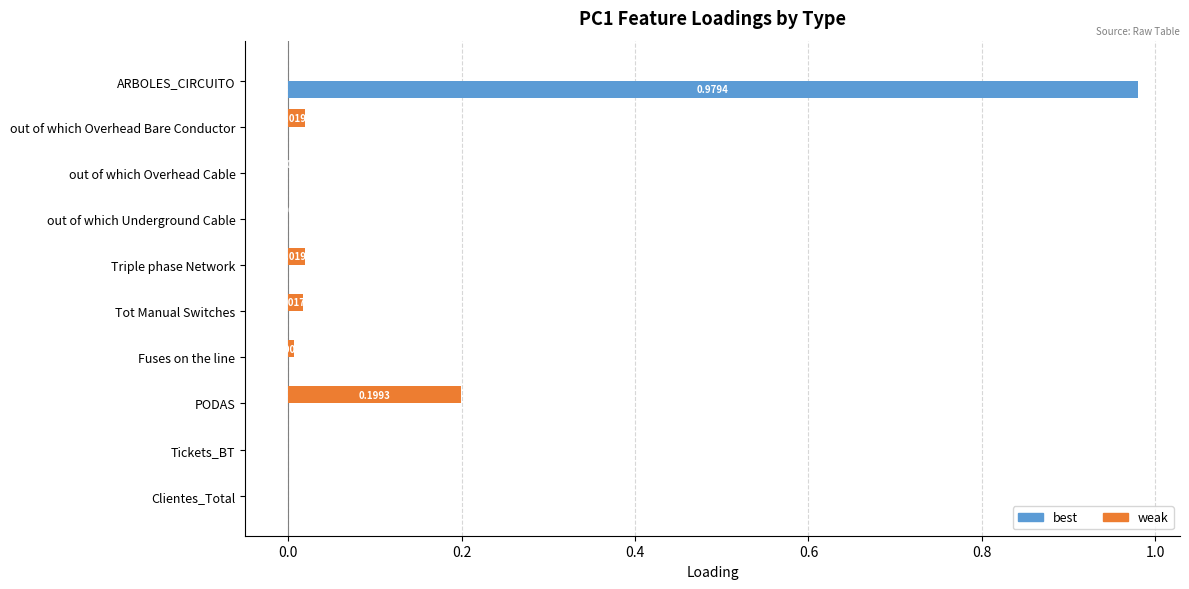

Which series has the widest spread of values?

best